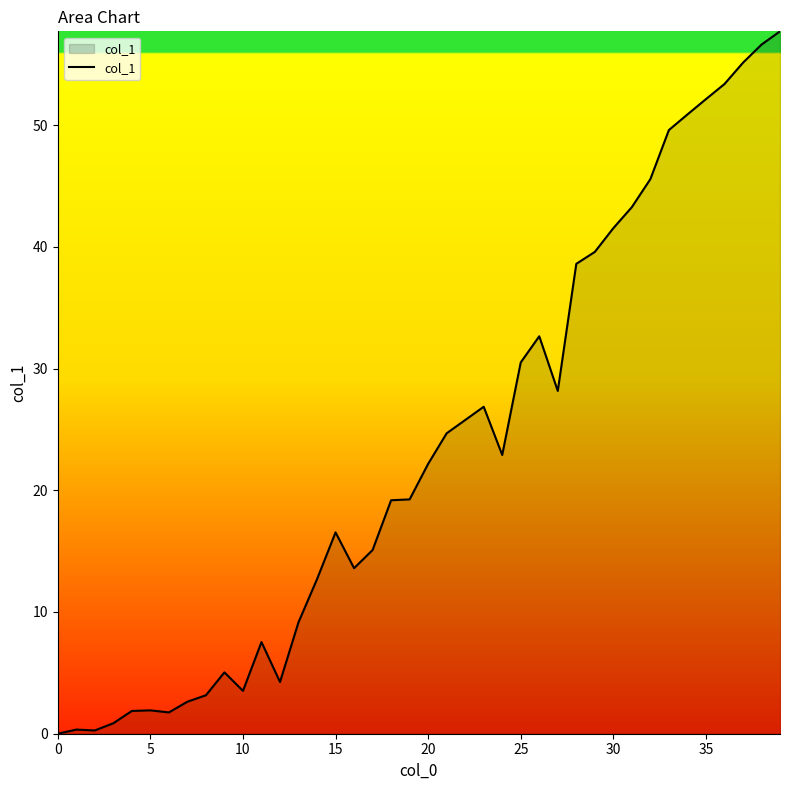

What is the maximum value shown in the chart?

57.7